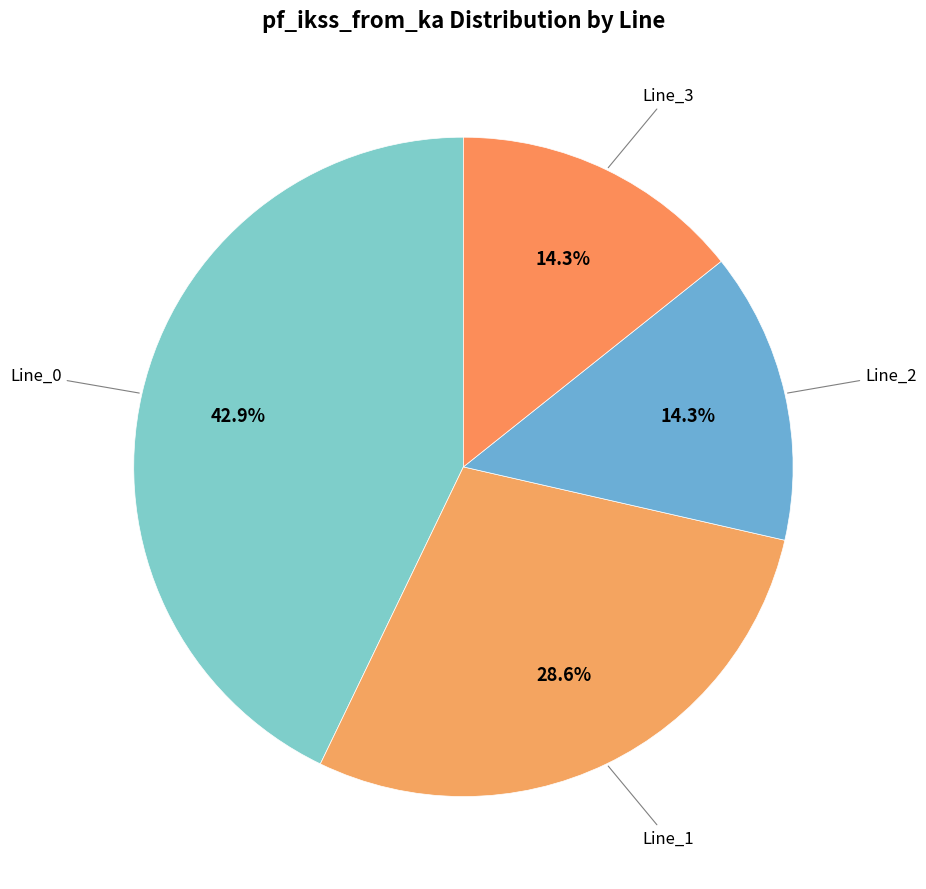

Which slice is the largest?

Line_0